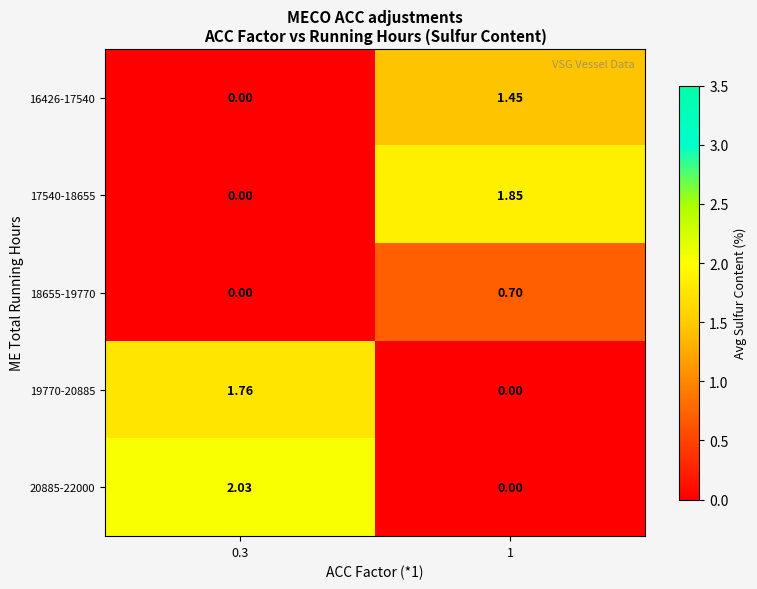

Count the number of data series in this chart.

5